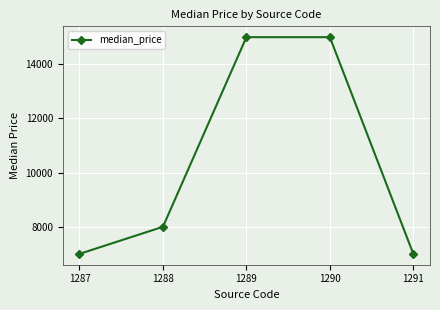

What is the ratio of the value at 1287 to the value at 1290?

0.5